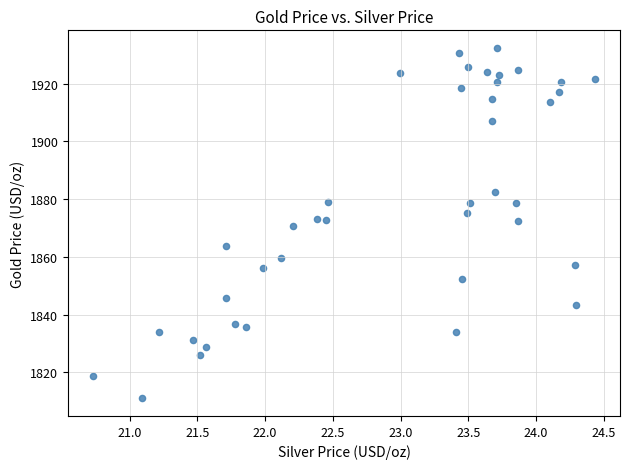

What is the range of Y values (max minus min)?

121.5